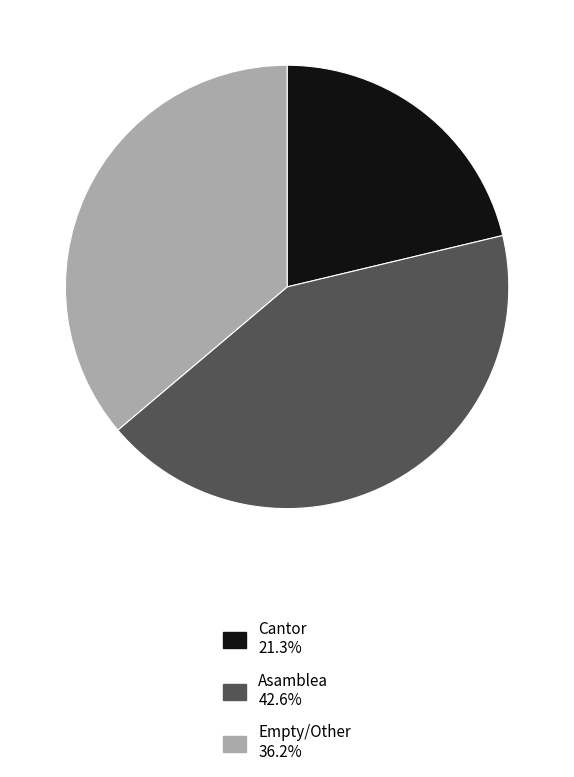

How many segments does this pie chart have?

3